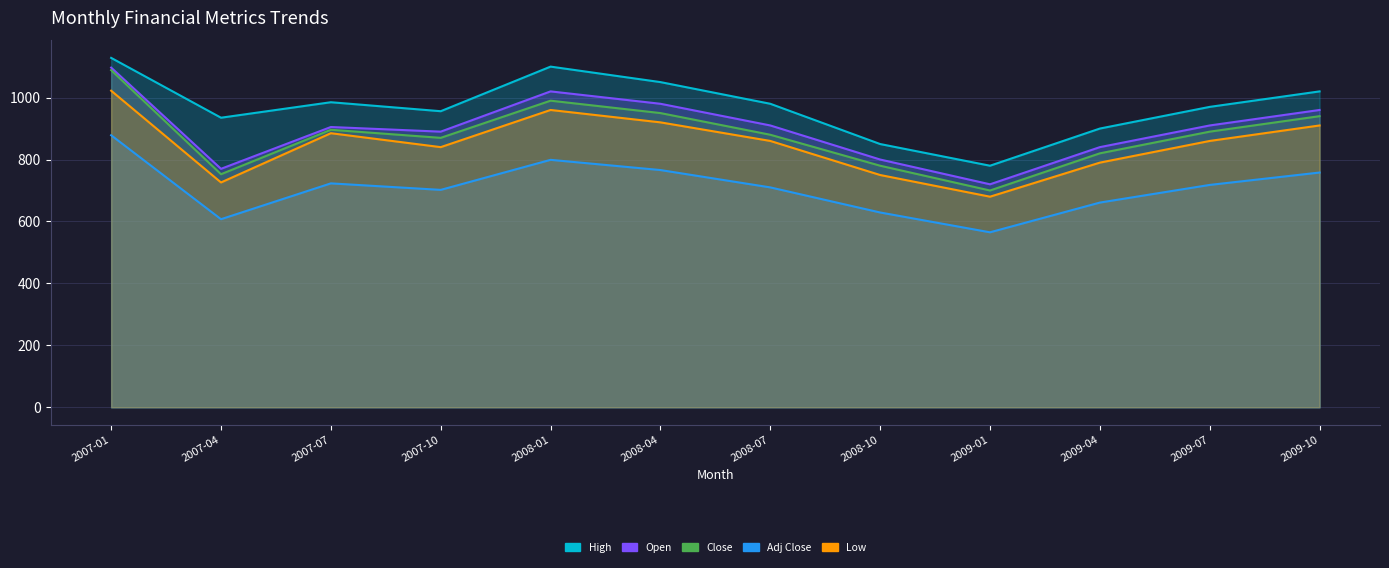

Reading left to right, list all the values displayed in this chart.

High: 2007-01=1128.2	2007-04=935.0	2007-07=985.0	2007-10=956.0	2008-01=1100.0	2008-04=1050.0	2008-07=980.0	2008-10=850.0	2009-01=780.0	2009-04=900.0	2009-07=970.0	2009-10=1020.0
Open: 2007-01=1096.8	2007-04=770.0	2007-07=905.0	2007-10=890.0	2008-01=1020.0	2008-04=980.0	2008-07=910.0	2008-10=800.0	2009-01=720.0	2009-04=840.0	2009-07=910.0	2009-10=960.0
Close: 2007-01=1088.6	2007-04=752.6	2007-07=896.1	2007-10=870.0	2008-01=990.0	2008-04=950.0	2008-07=880.0	2008-10=780.0	2009-01=700.0	2009-04=820.0	2009-07=890.0	2009-10=940.0
Adj Close: 2007-01=878.4	2007-04=607.3	2007-07=723.0	2007-10=702.0	2008-01=799.0	2008-04=766.0	2008-07=710.0	2008-10=629.0	2009-01=565.0	2009-04=661.0	2009-07=718.0	2009-10=758.0
Low: 2007-01=1022.2	2007-04=726.0	2007-07=885.0	2007-10=840.0	2008-01=960.0	2008-04=920.0	2008-07=860.0	2008-10=750.0	2009-01=680.0	2009-04=790.0	2009-07=860.0	2009-10=910.0